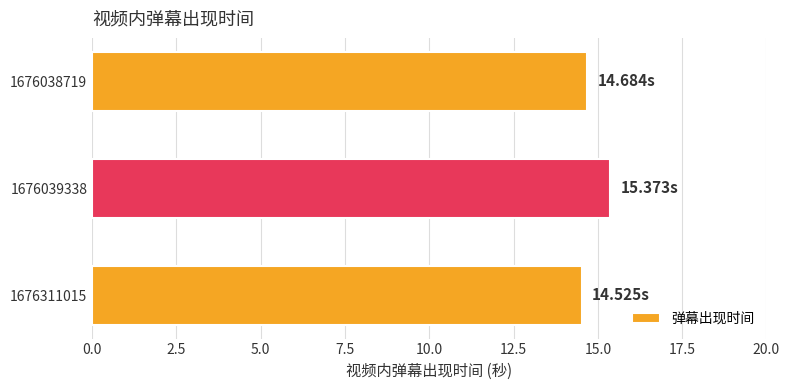

At which category does the chart reach its peak across all series?

1676039338